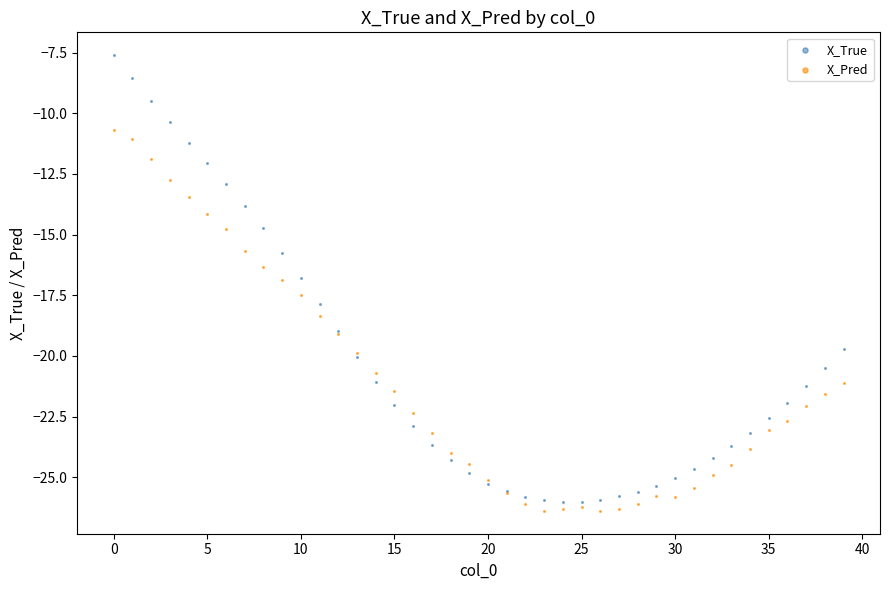

Which series reaches the maximum Y coordinate?

X_True